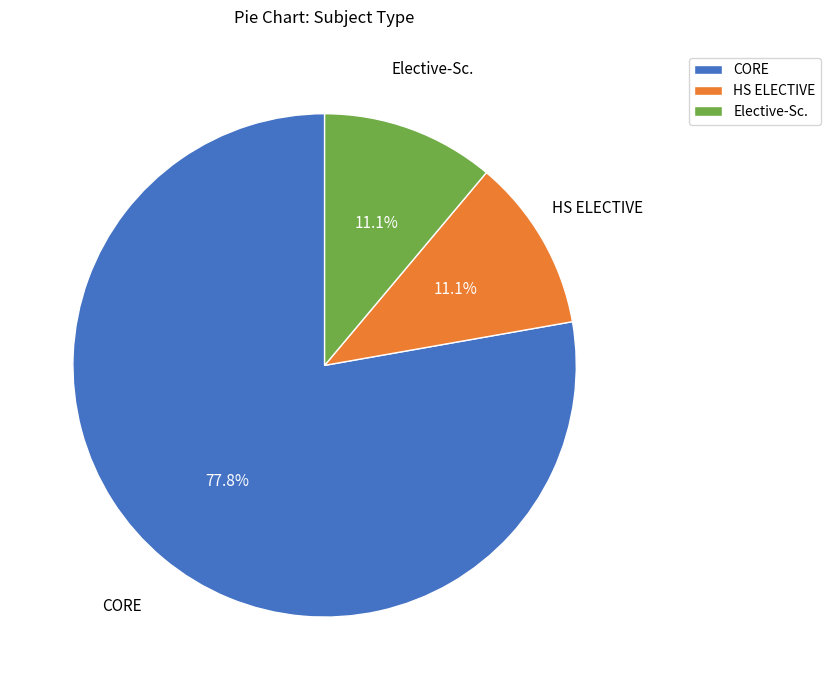

To the nearest percent, what portion does CORE represent?

78%